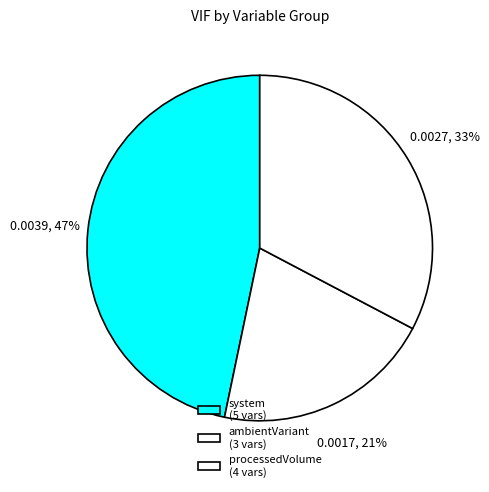

Which category has the biggest portion of the pie?

system (5 vars)